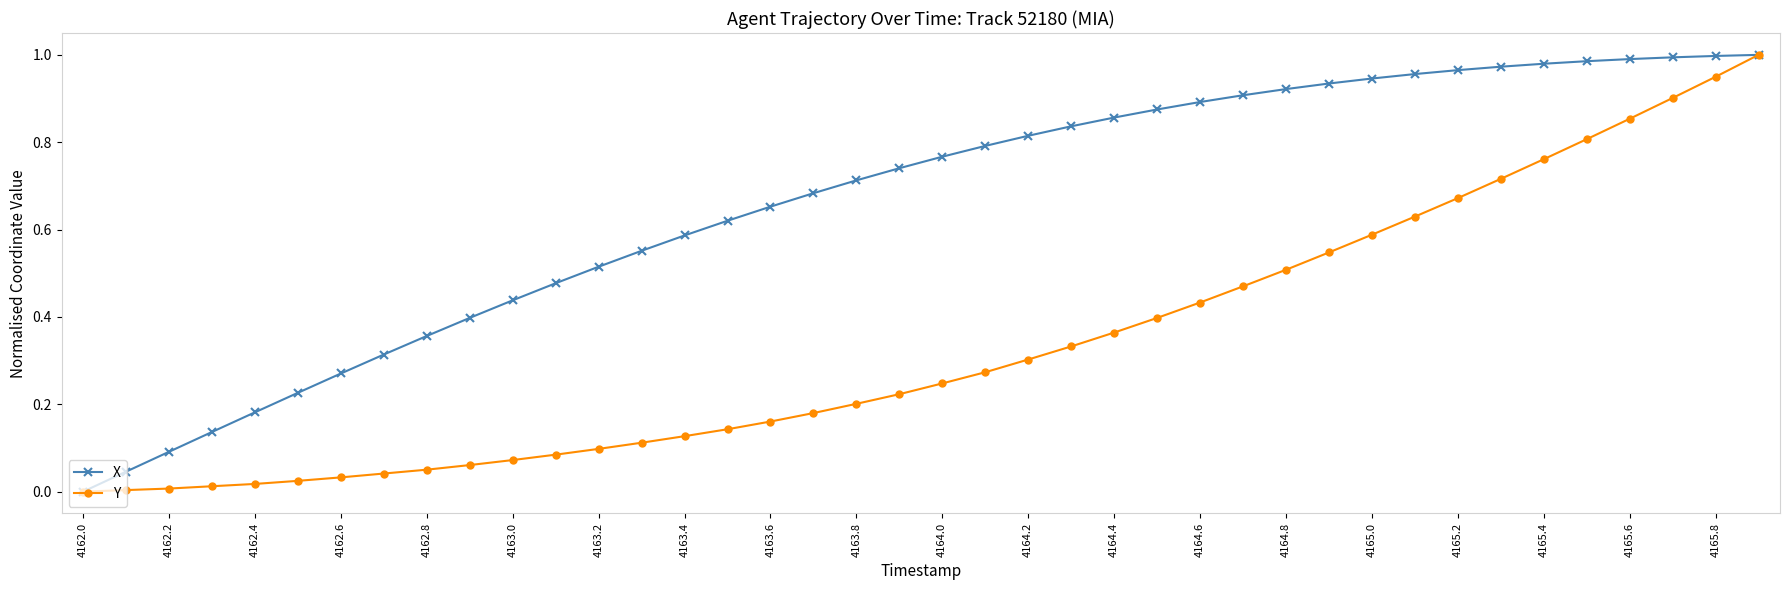

Which series has the largest total across all categories?

X